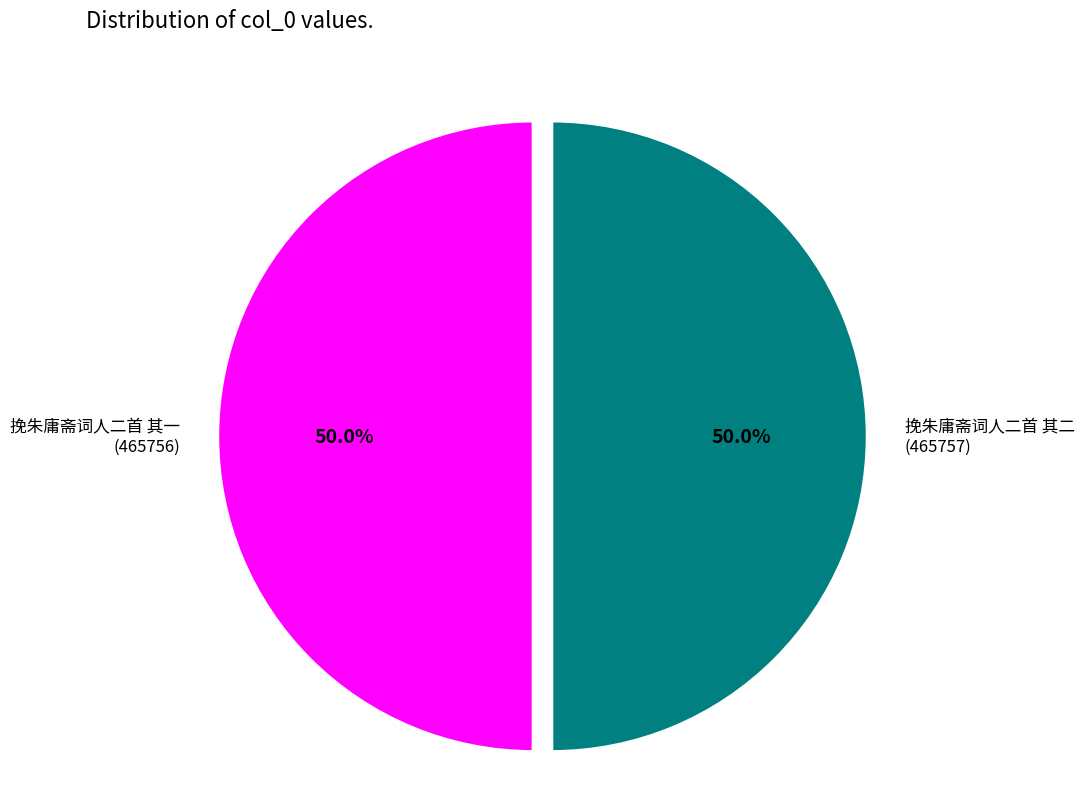

Approximately how many times larger is the value at 挽朱庸斋词人二首 其二 compared to 挽朱庸斋词人二首 其一?

1.0